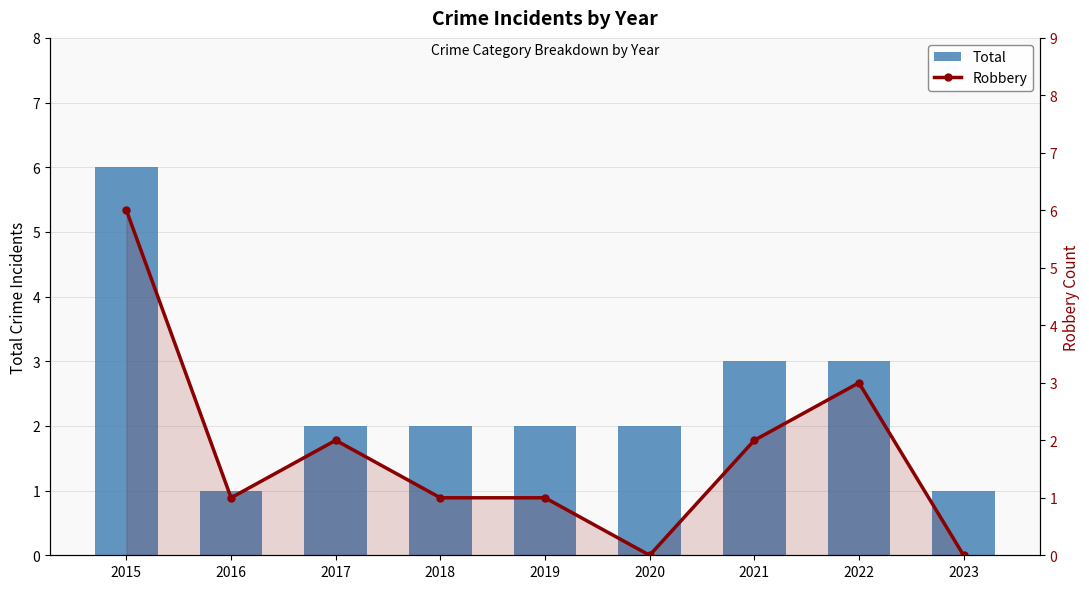

What are all the series names shown in the legend?

Total, Robbery